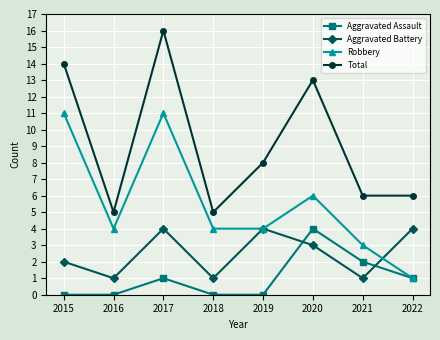

Does the chart have visible grid lines?

Yes